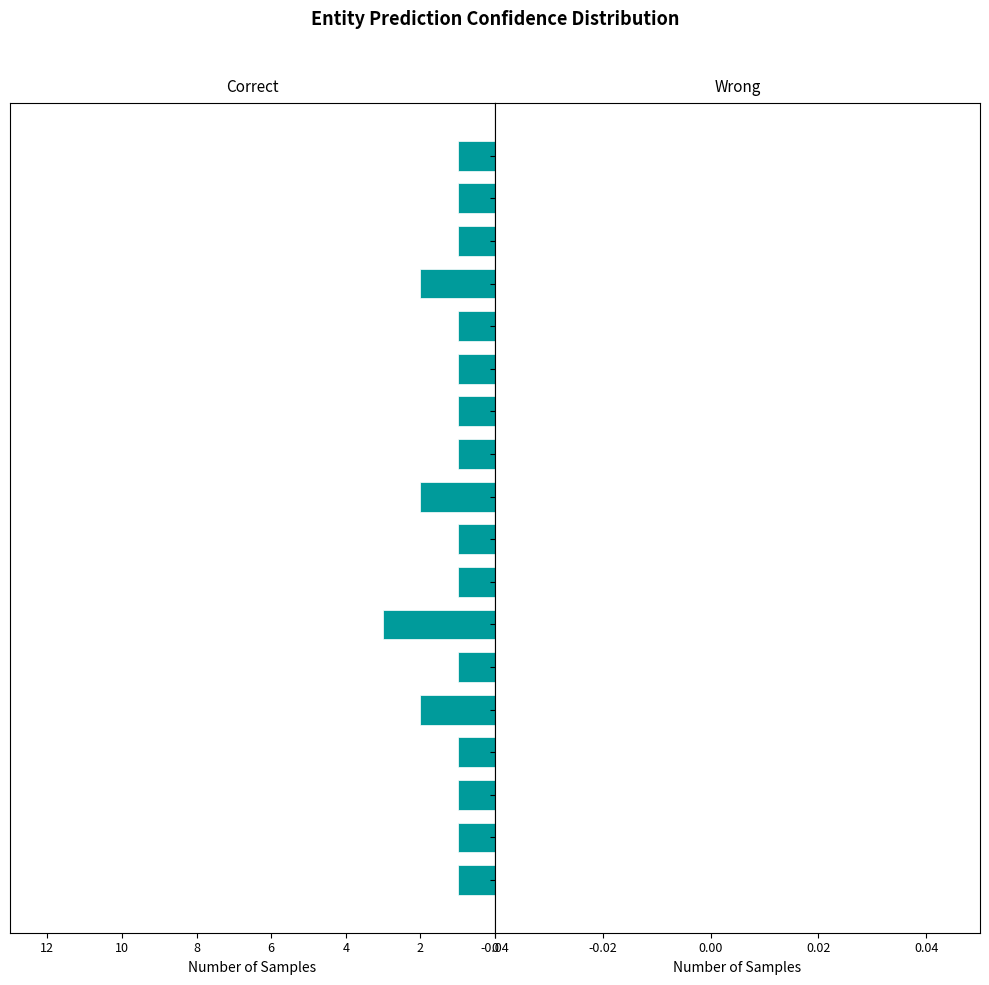

Are the bars horizontal?

Yes